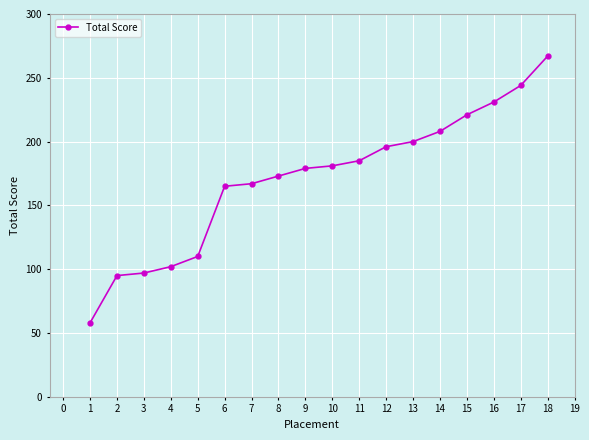

The value at 5 is 110. True or false?

True